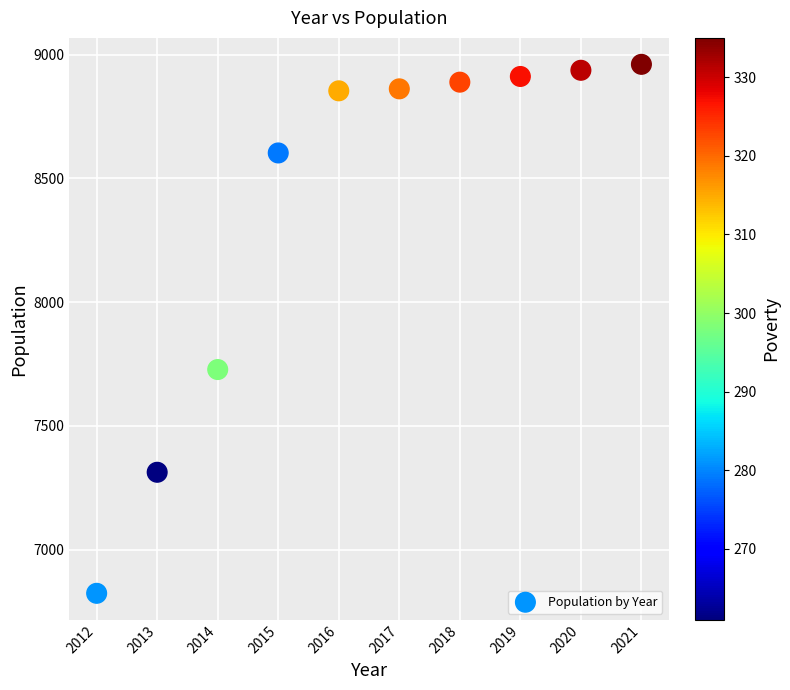

What Y value in the scatter plot is closest to 7892?

7728